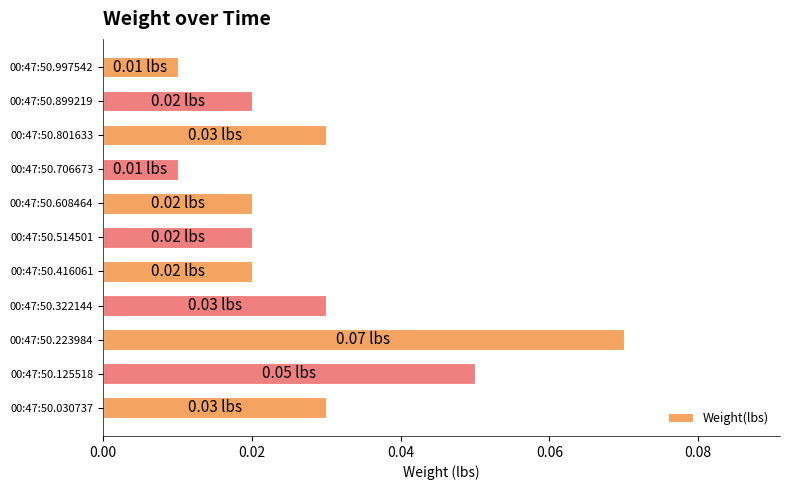

What is the sum of all values?

0.3